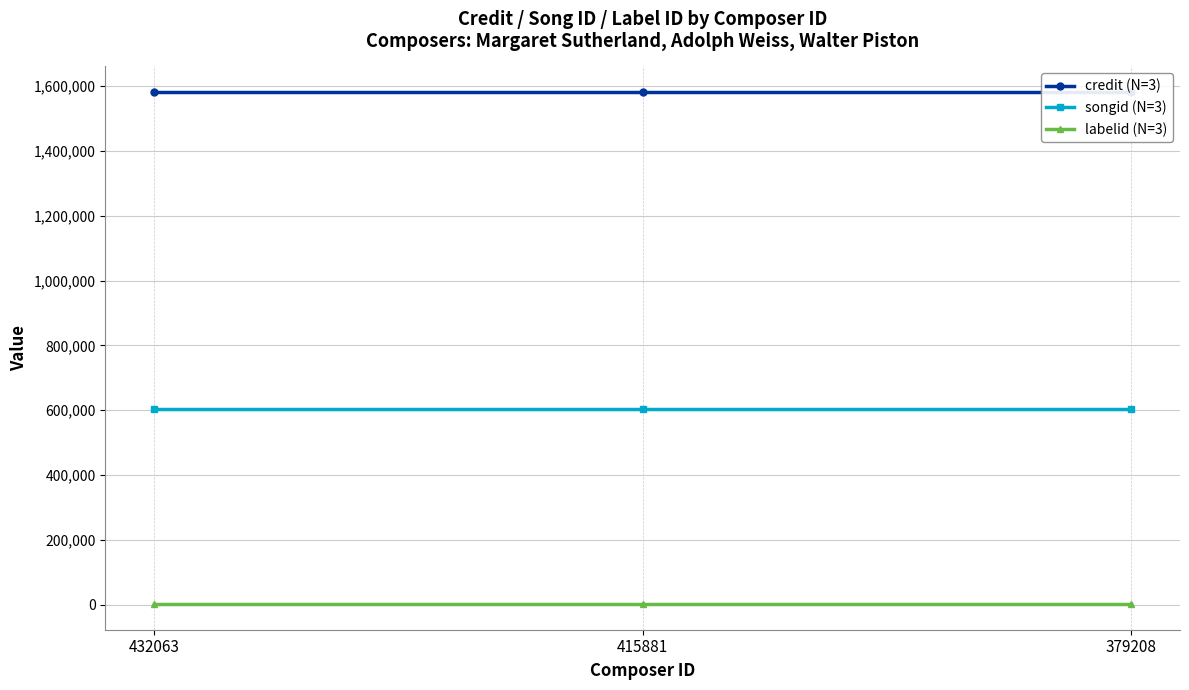

What is the difference between the highest and lowest values at 379208?

1579969